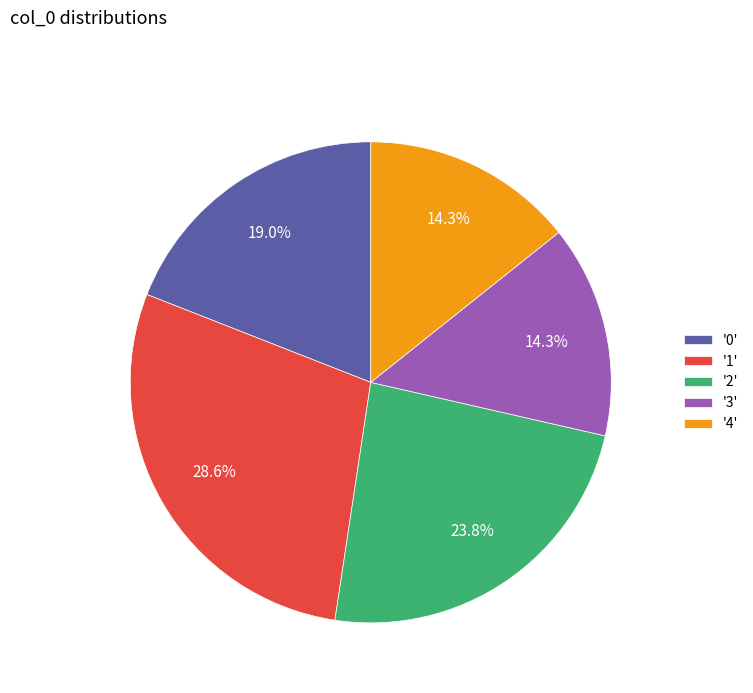

Is there a majority slice in this chart?

No